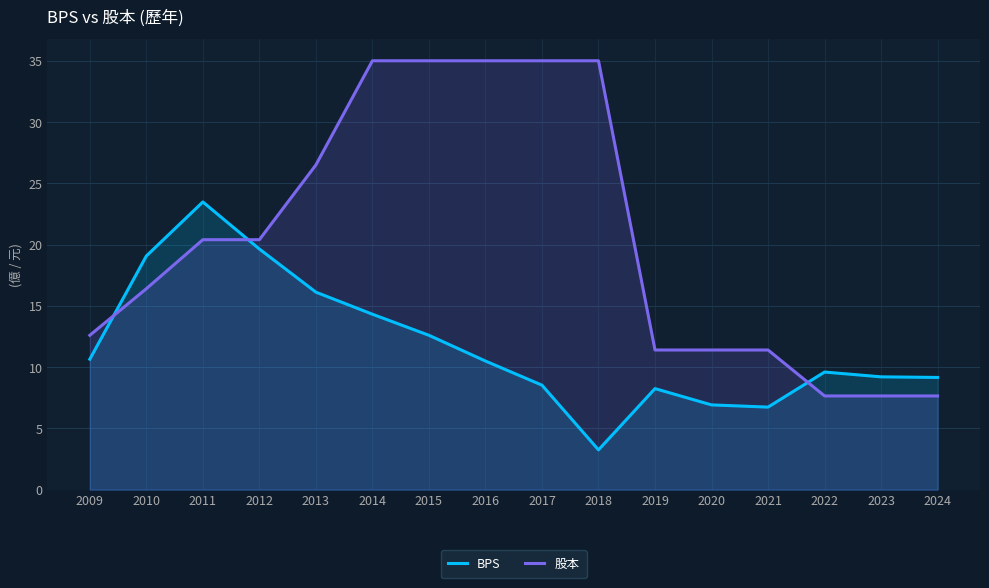

Is the value of BPS at 2011 greater than the value of 股本 at 2023?

Yes